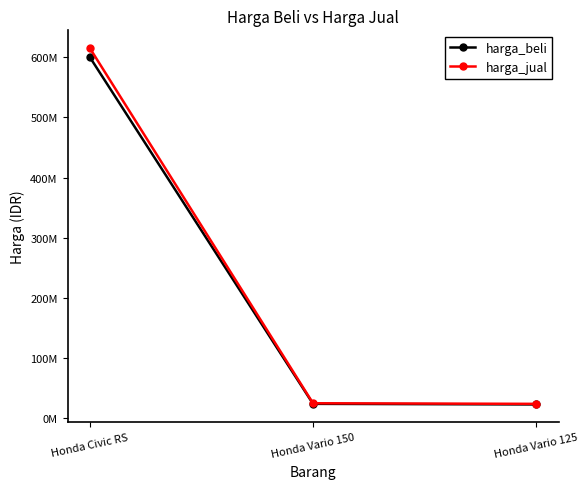

Where does the harga_beli series first go above 24000000?

Honda Civic RS